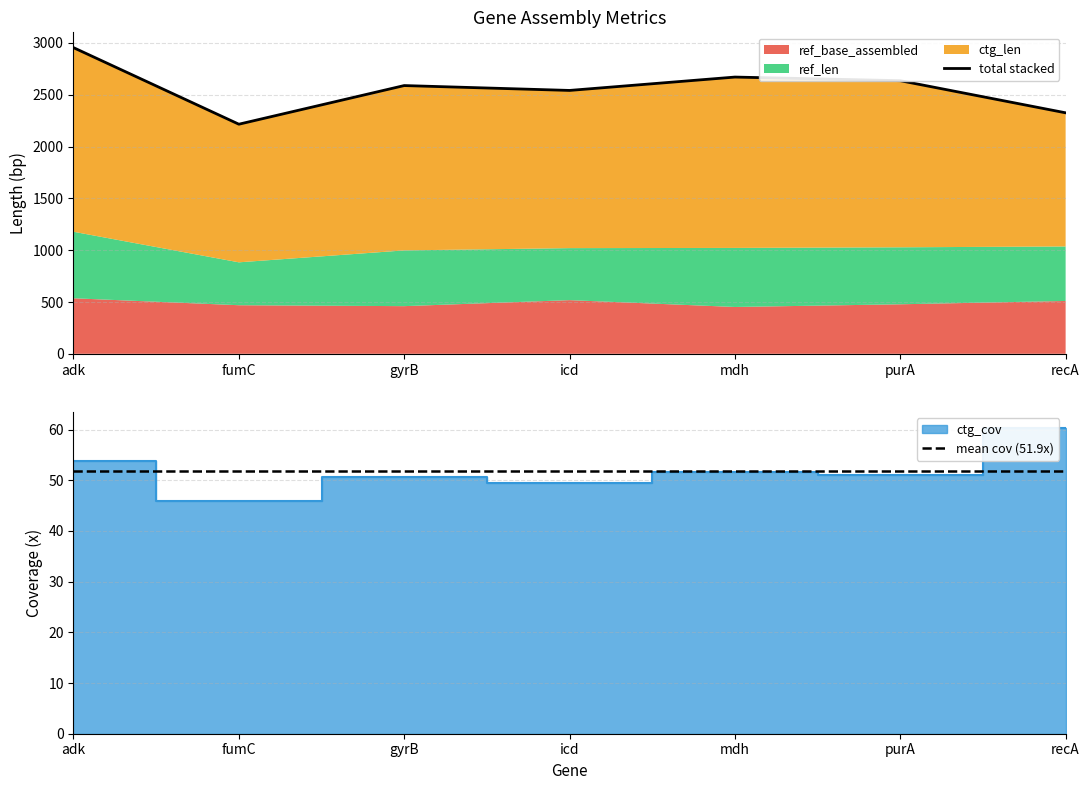

True or false: total stacked and mean cov (51.9x) cross at least once.

False